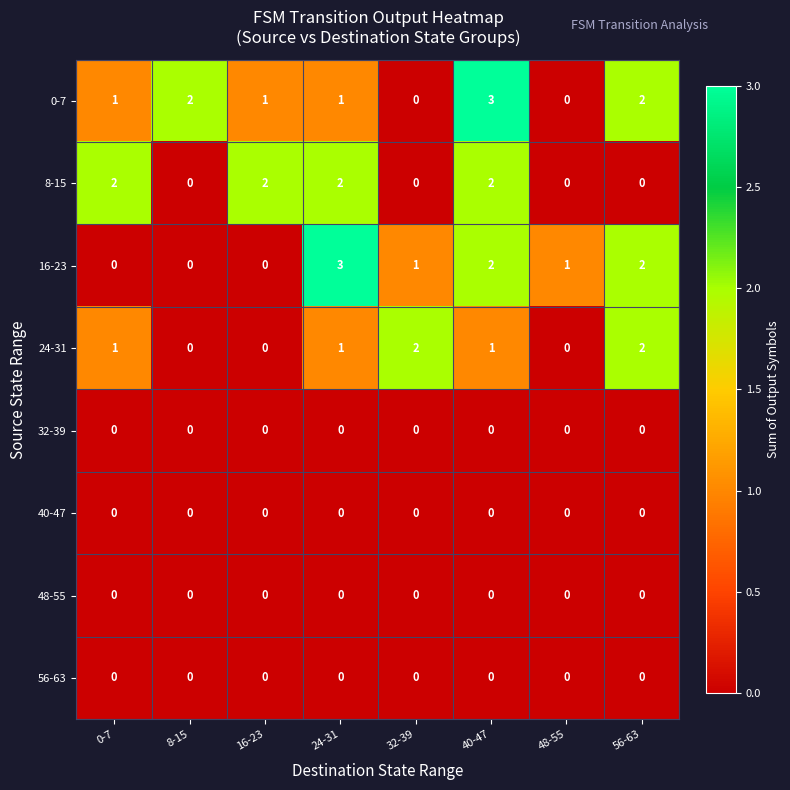

What is the total value across all series at 48-55?

1